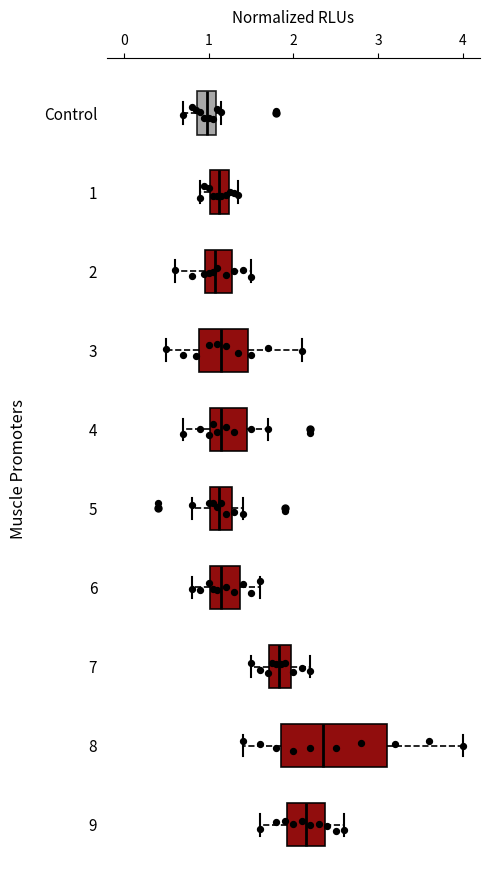

Reading bottom to top, read every box against the x-axis: the position of its median line, the range the box covers, and the ends of its whiskers. The values are not printed on the chart, so give them approximately, as read against the axis.

9: median 2.2, box 1.9 to 2.4, whiskers 1.6 to 2.6
8: median 2.4, box 1.9 to 3.1, whiskers 1.4 to 4.0
7: median 1.8, box 1.7 to 2.0, whiskers 1.5 to 2.2
6: median 1.2, box 1.0 to 1.4, whiskers 0.8 to 1.6
5: median 1.1, box 1.0 to 1.3, whiskers 0.8 to 1.4
4: median 1.2, box 1.0 to 1.5, whiskers 0.7 to 1.7
3: median 1.2, box 0.9 to 1.5, whiskers 0.5 to 2.1
2: median 1.1, box 1.0 to 1.3, whiskers 0.6 to 1.5
1: median 1.1, box 1.0 to 1.2, whiskers 0.9 to 1.4
Control: median 1.0, box 0.9 to 1.1, whiskers 0.7 to 1.2